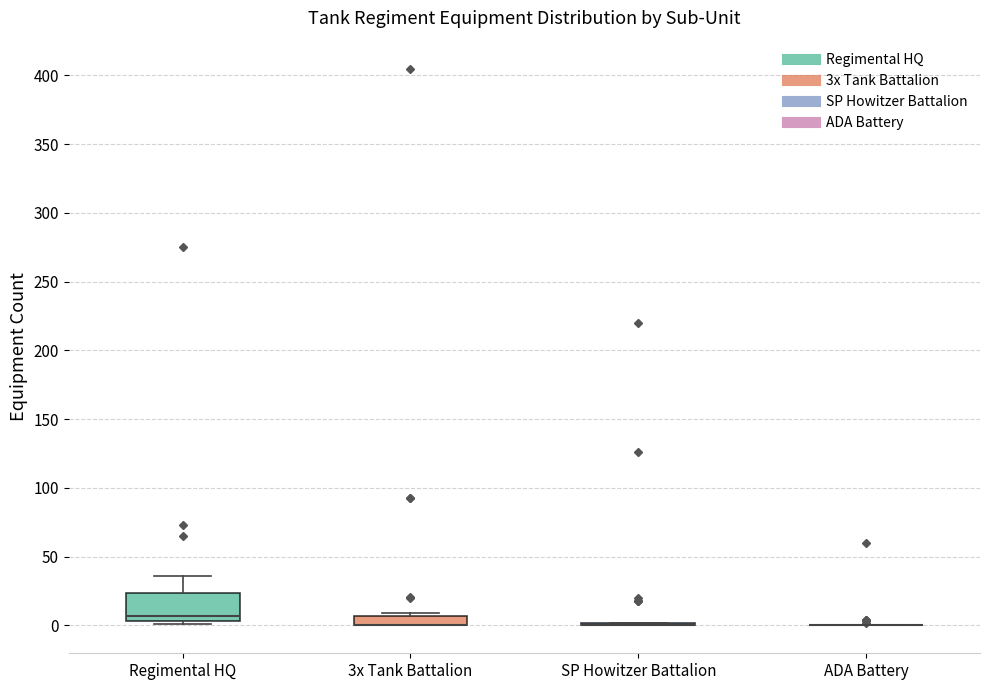

Comparing the boxes themselves (not the whiskers), which one is the tallest?

Regimental HQ